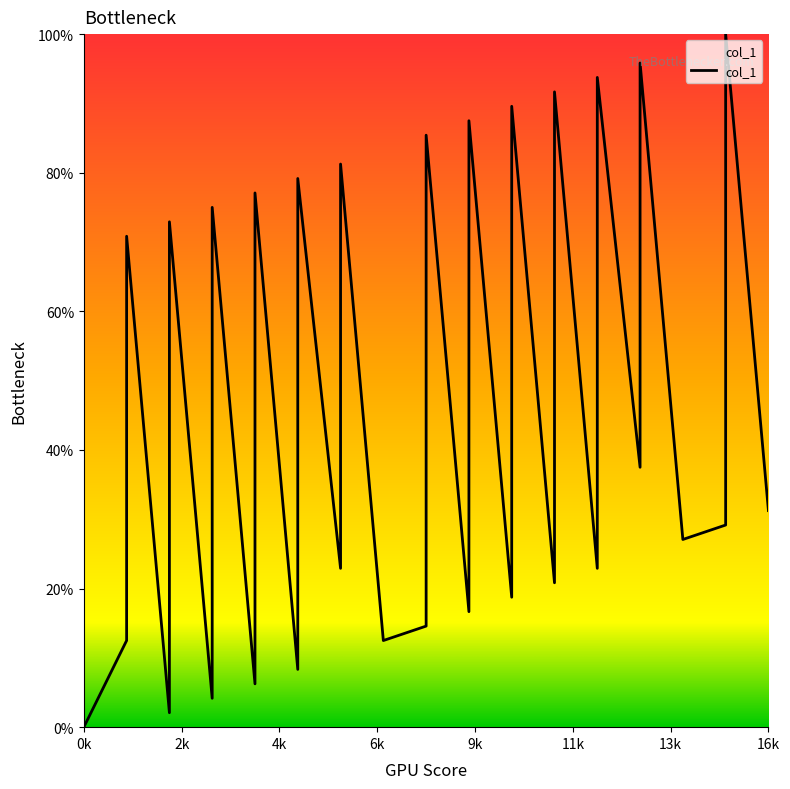

What is the greatest value displayed?

100.0